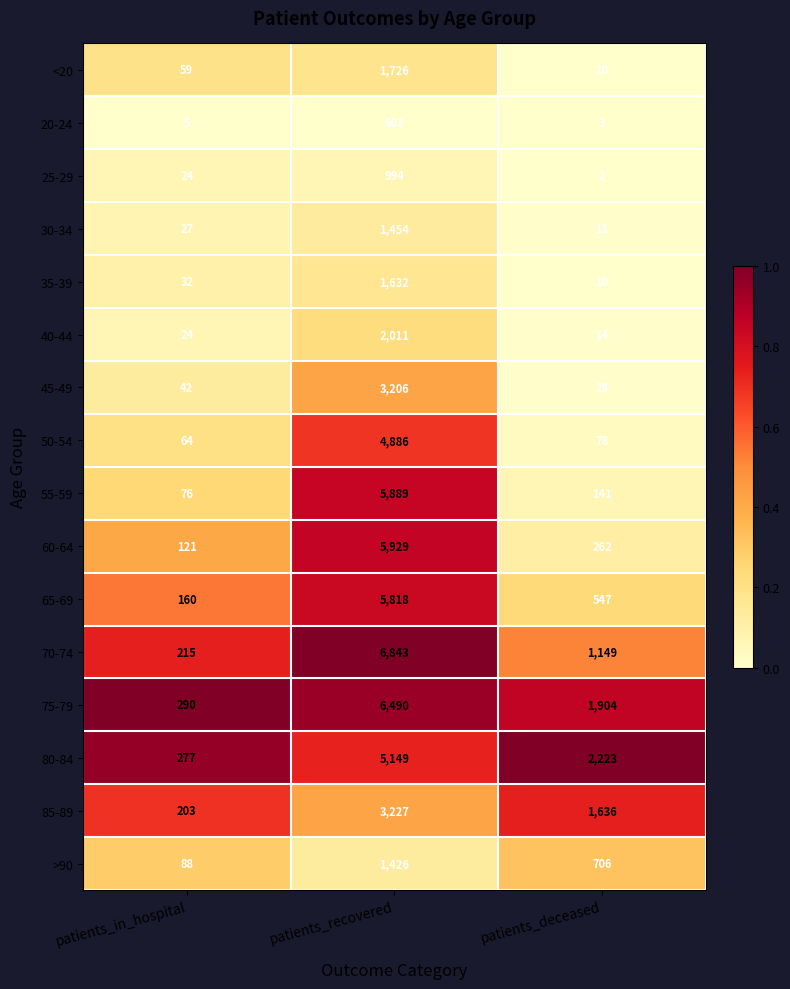

At patients_recovered, list the series in order from smallest to largest.

20-24, 25-29, >90, 30-34, 35-39, <20, 40-44, 45-49, 85-89, 50-54, 80-84, 65-69, 55-59, 60-64, 75-79, 70-74